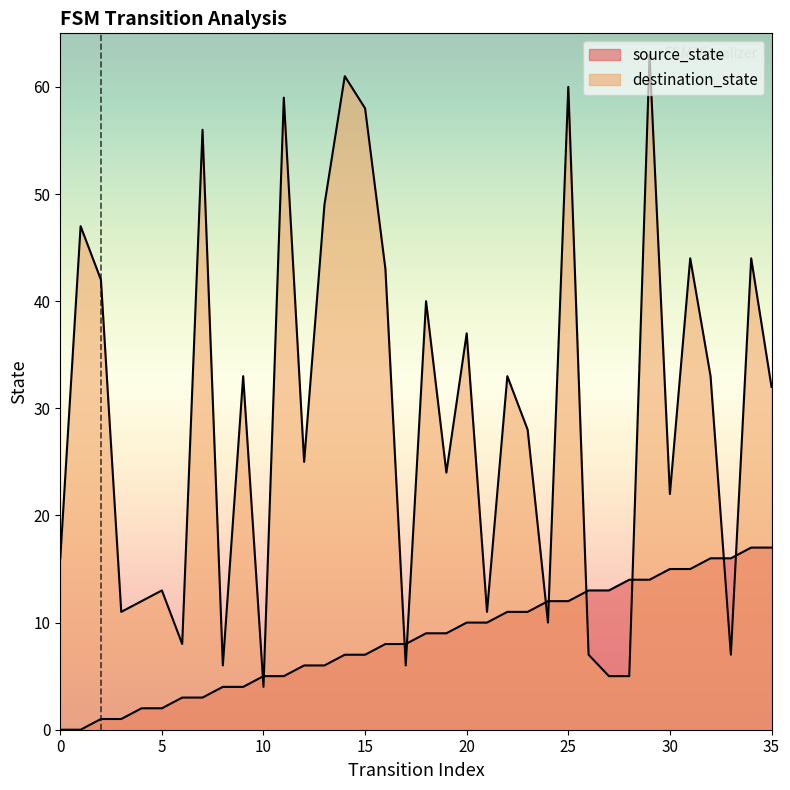

What is the difference between the highest and lowest values at 23?

17